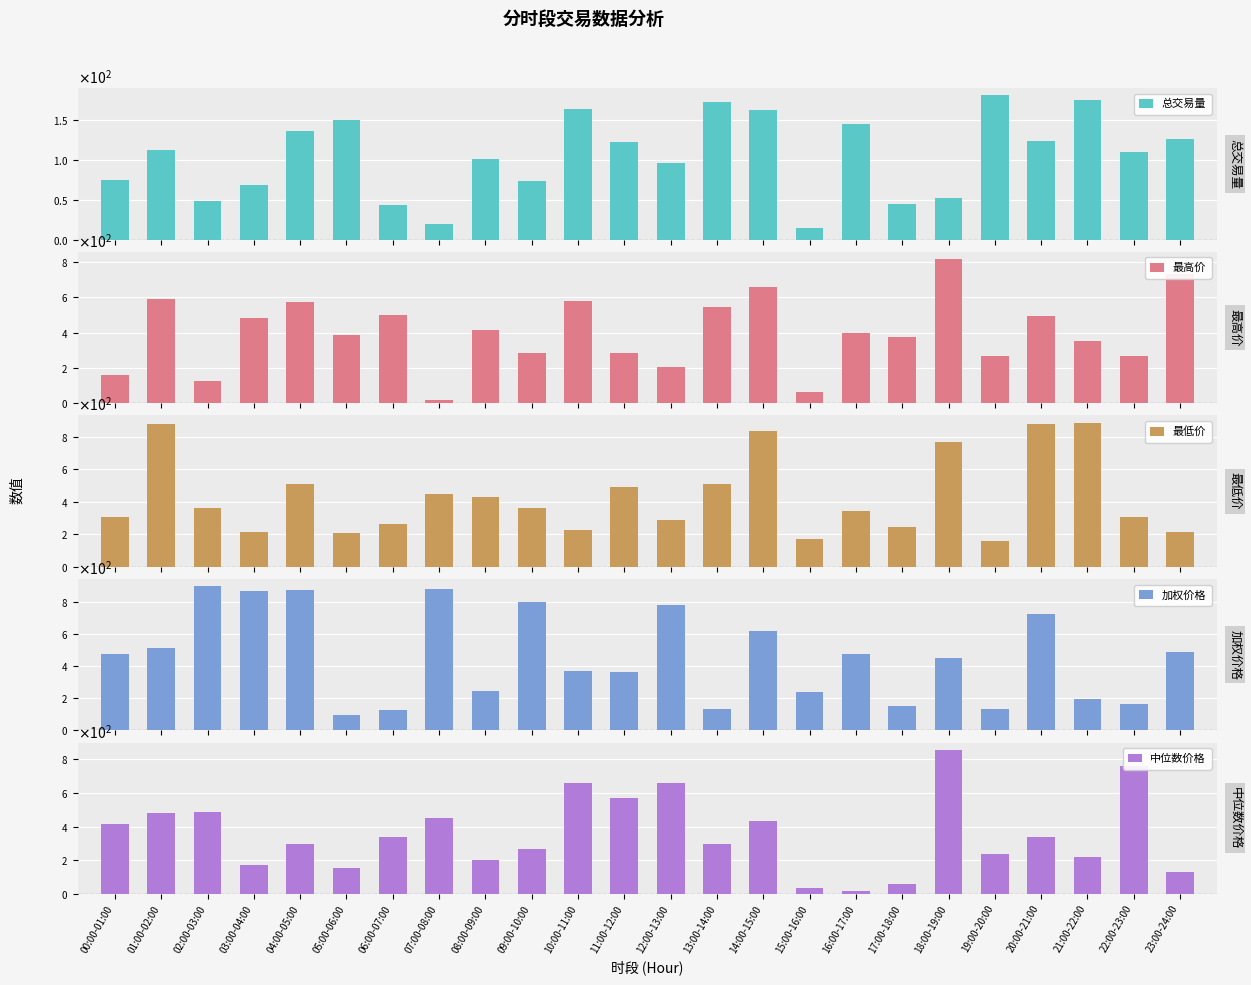

The value of 加权价格 at 15:00-16:00 is 237.5. True or false?

True